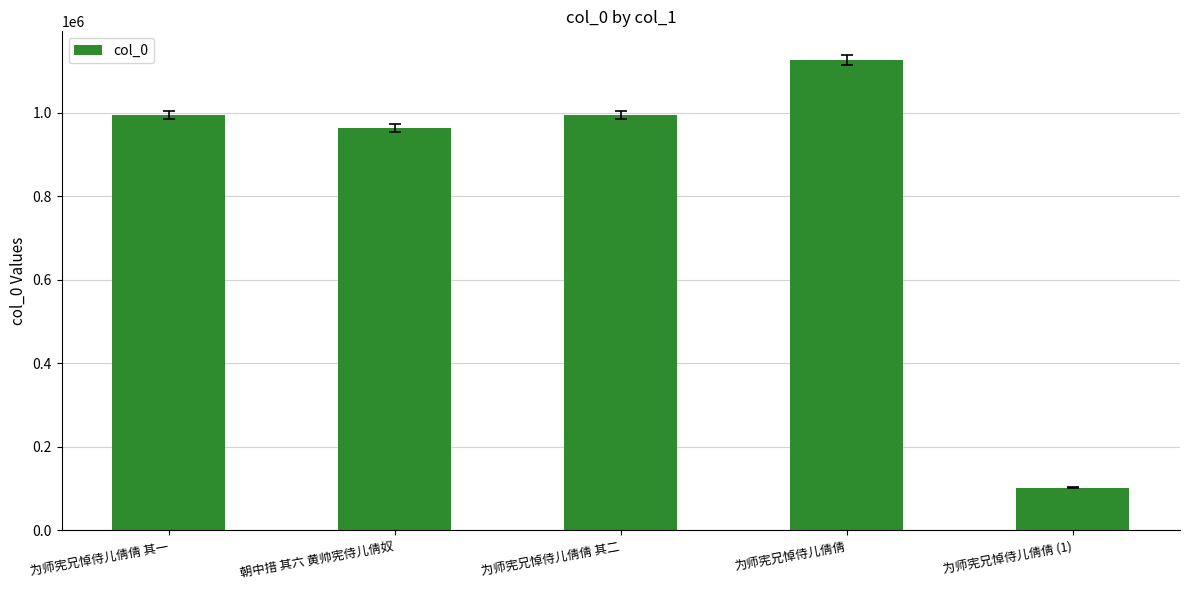

What is the difference between the values at 为师宪兄悼侍儿倩倩 and 为师宪兄悼侍儿倩倩 其一?

131541